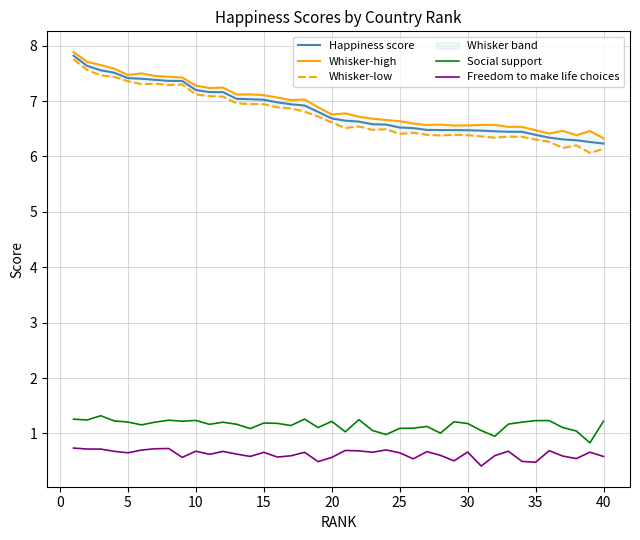

True or false: Social support has more than 1 interior local peaks.

True